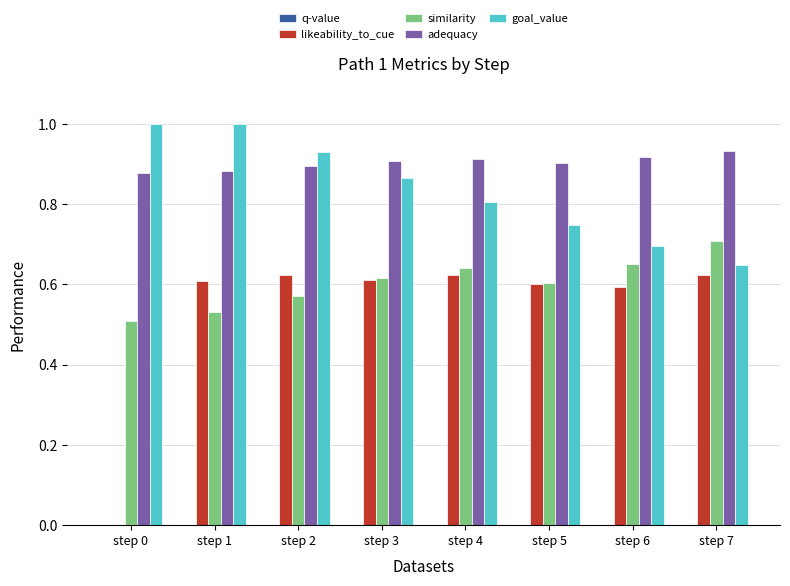

The value of q-value at step 7 is -0.5. True or false?

True